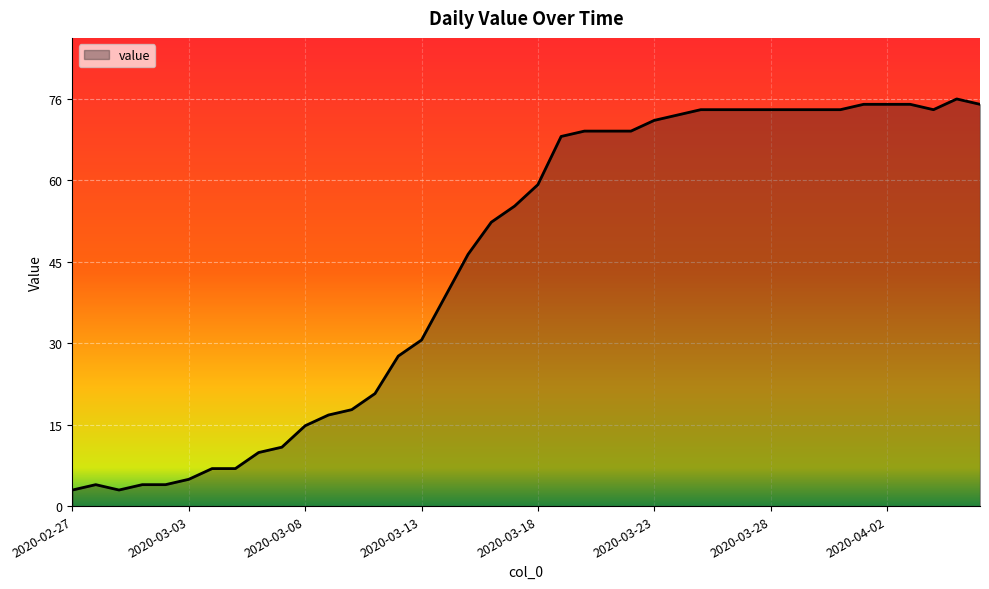

Count the number of data series in this chart.

1